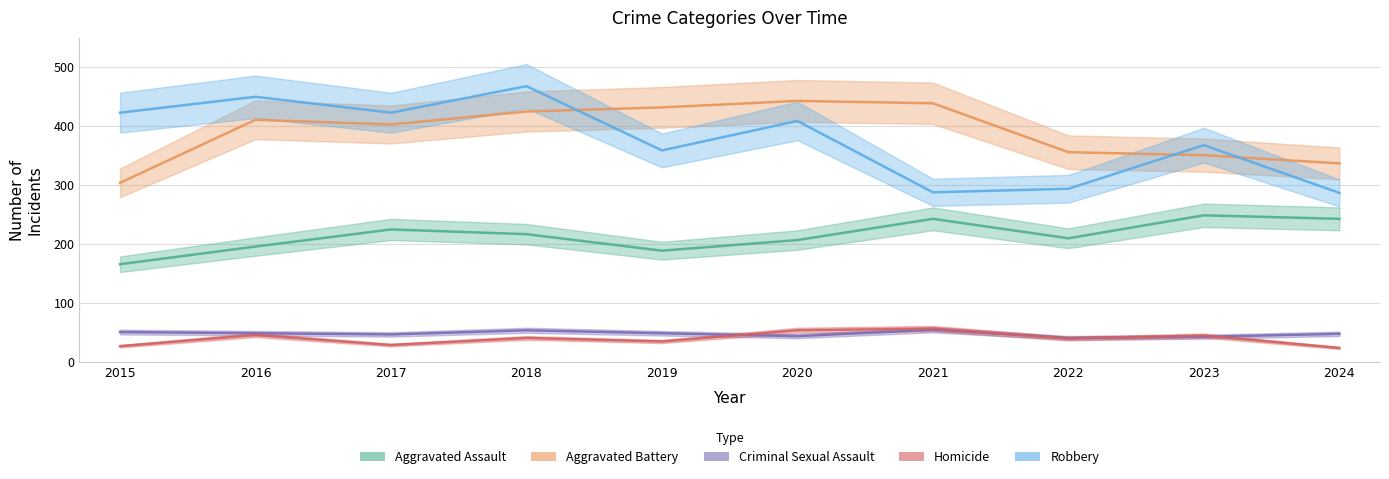

What are all the series names shown in the legend?

Aggravated Assault, Aggravated Battery, Criminal Sexual Assault, Homicide, Robbery